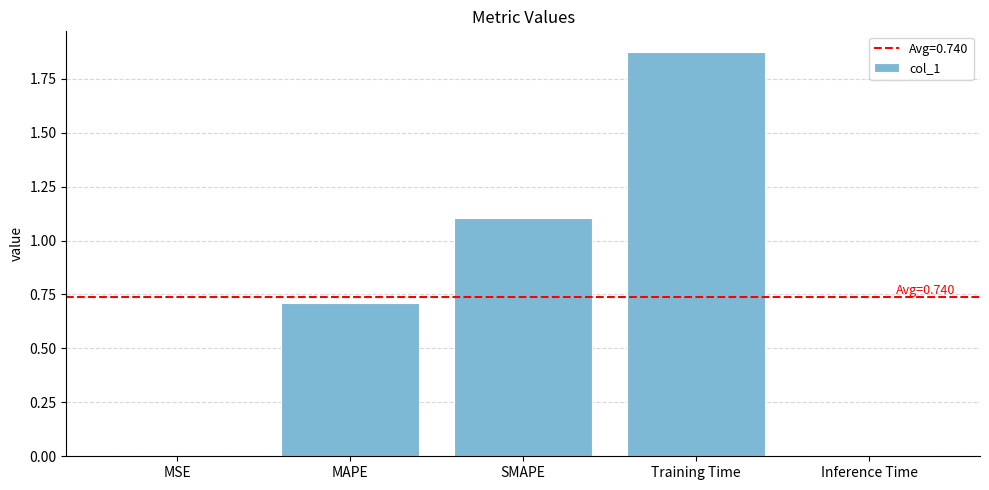

What is the approximate value at MAPE?

0.7